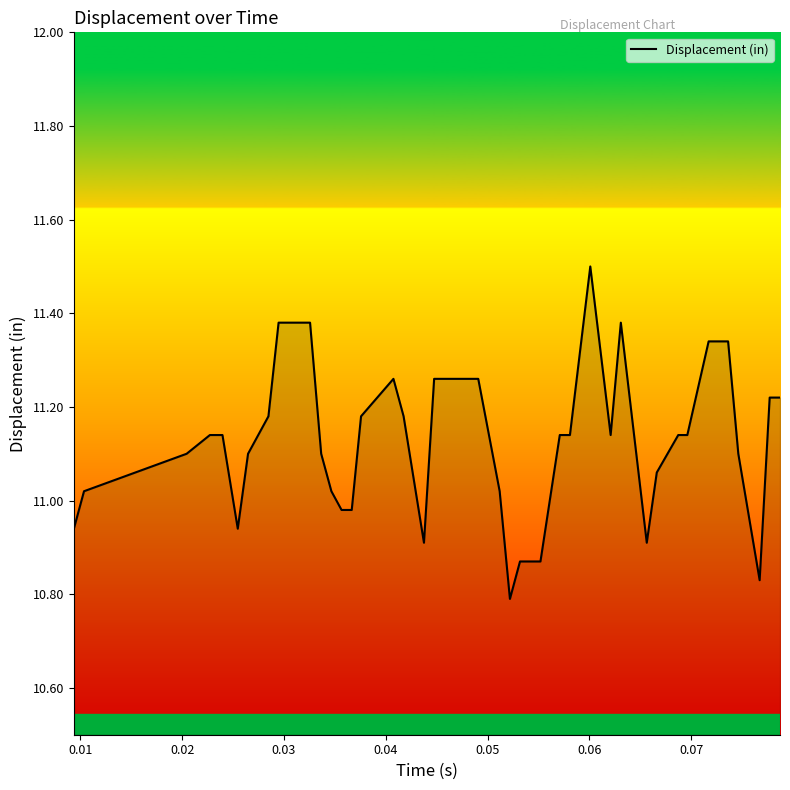

What is the greatest value displayed?

11.5